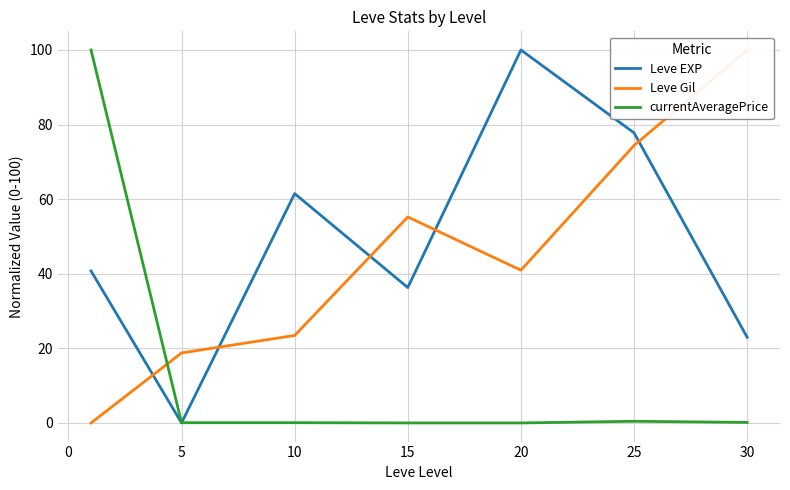

Reading right to left, transcribe all the data shown in this chart.

Leve EXP: 23.0	77.8	100.0	36.3	61.5	0.0	40.7
Leve Gil: 100.0	74.4	41.0	55.2	23.5	18.8	0.0
currentAveragePrice: 0.1	0.4	0.0	0.0	0.1	0.1	100.0